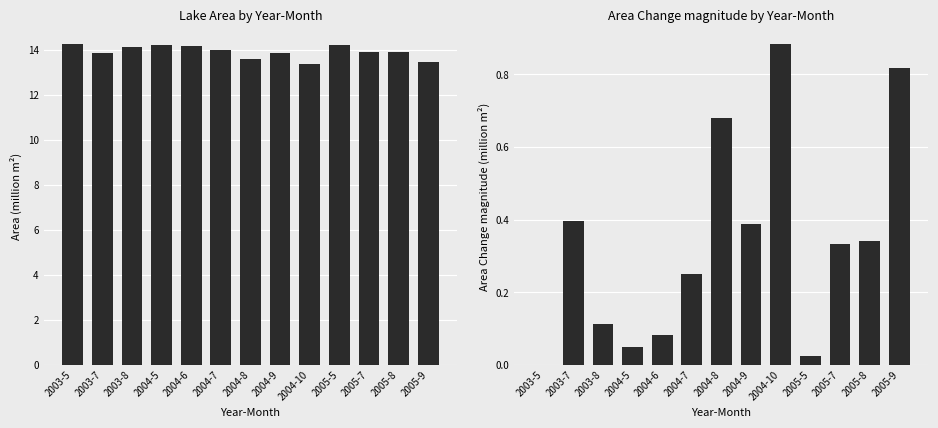

What is the average value of the Area series?

13.9